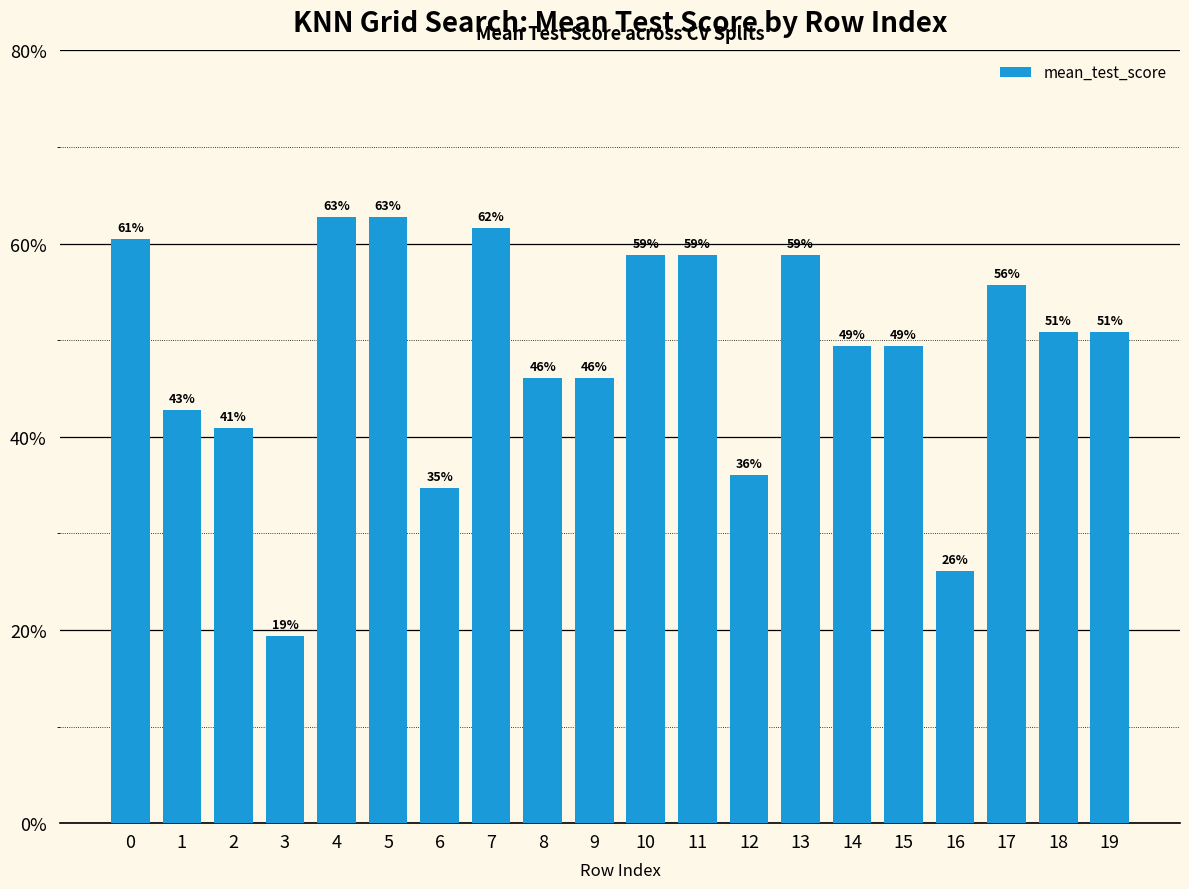

At which category does the chart reach its peak across all series?

4